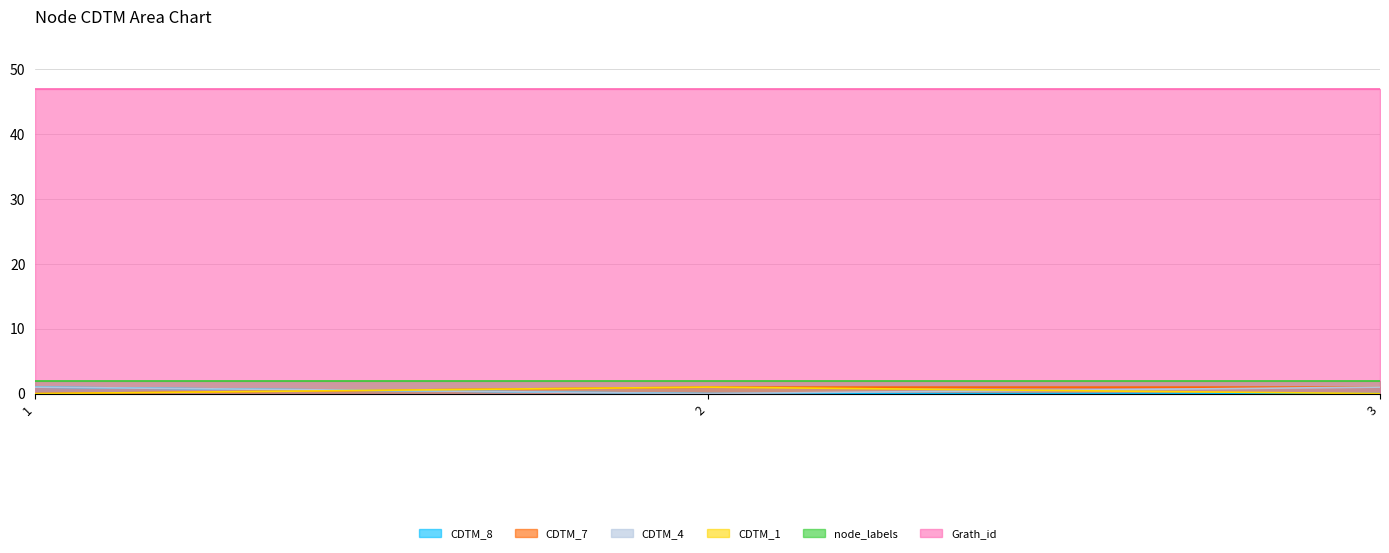

How many CDTM_1 values are between 0 and 1?

3